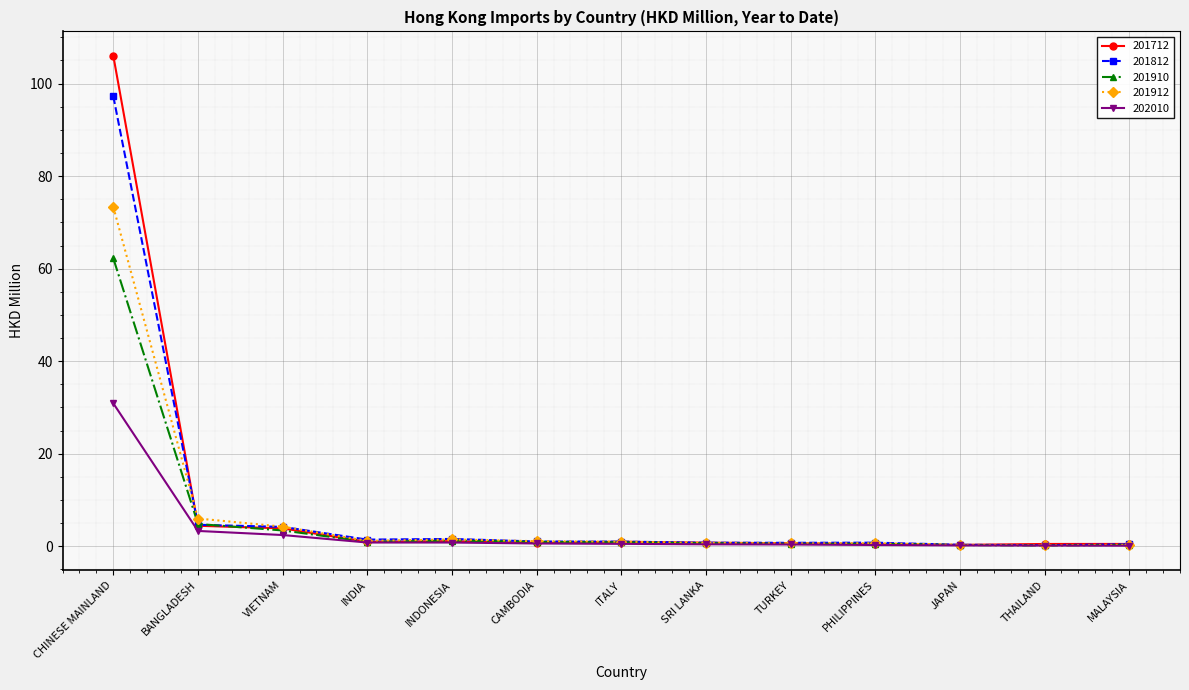

The value of 201912 at BANGLADESH is 6.0. True or false?

True